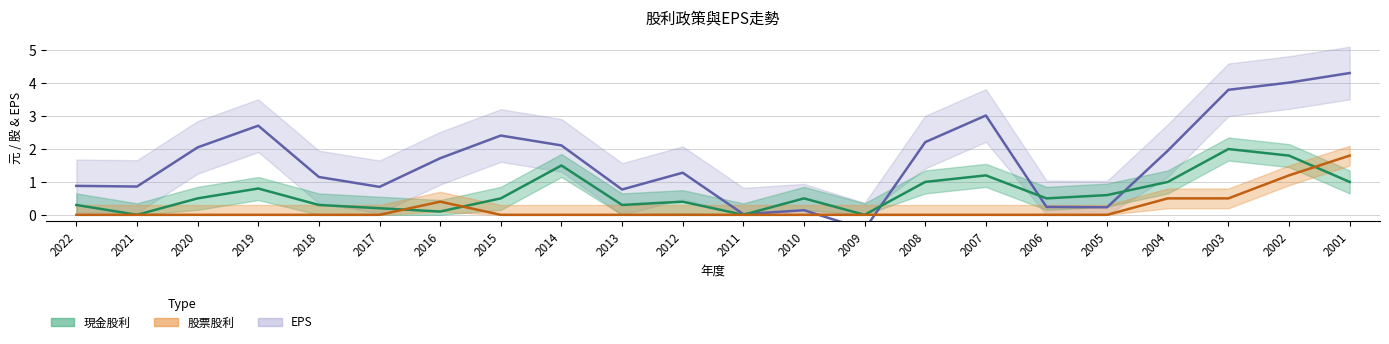

What is the sum of all EPS values?

36.3